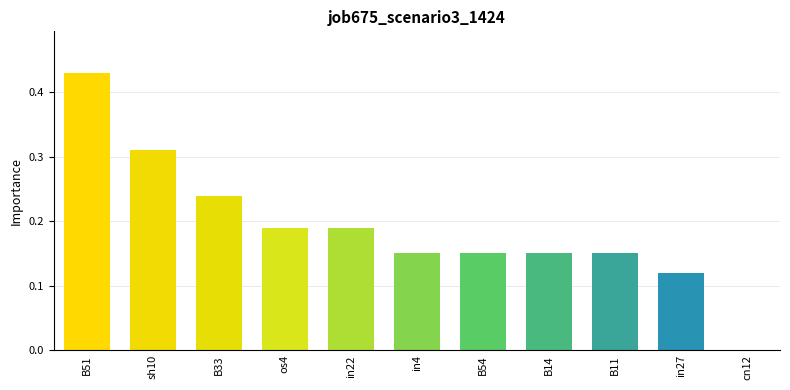

Which label corresponds to the largest value in the chart?

B51